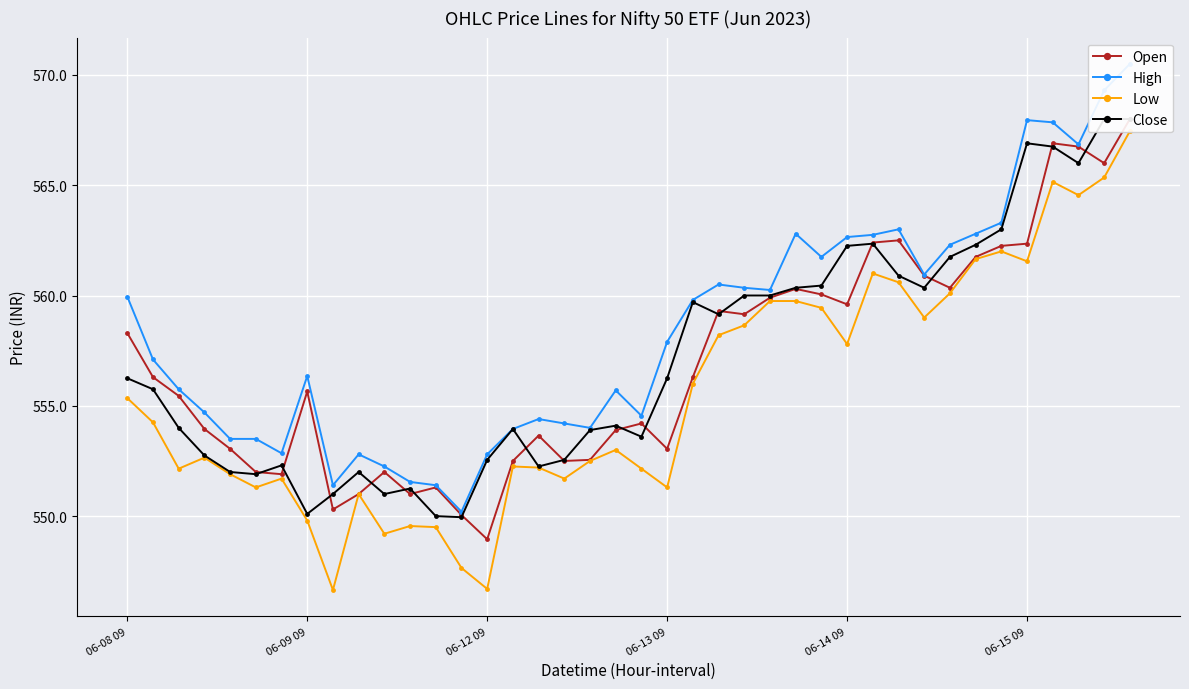

What are all the series names shown in the legend?

Open, High, Low, Close